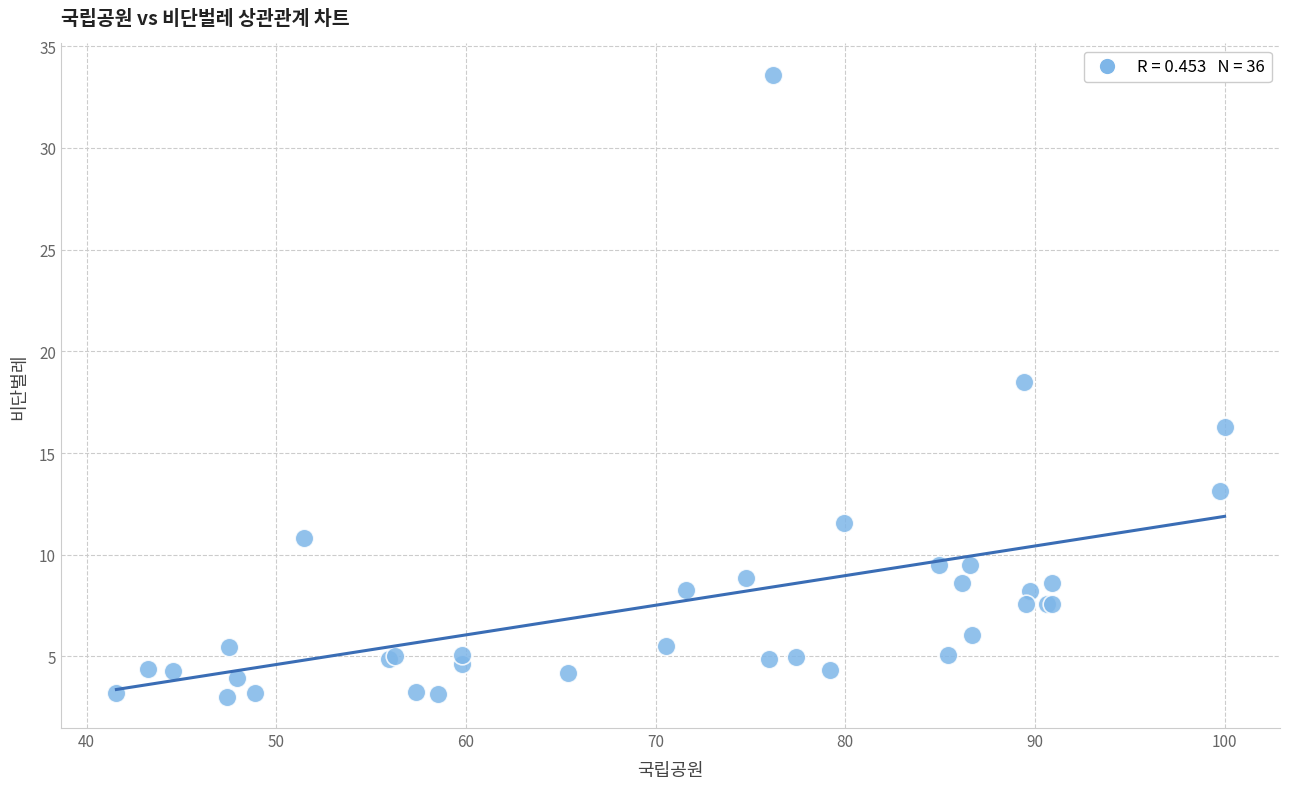

What Y value in the scatter plot is closest to 18?

18.5